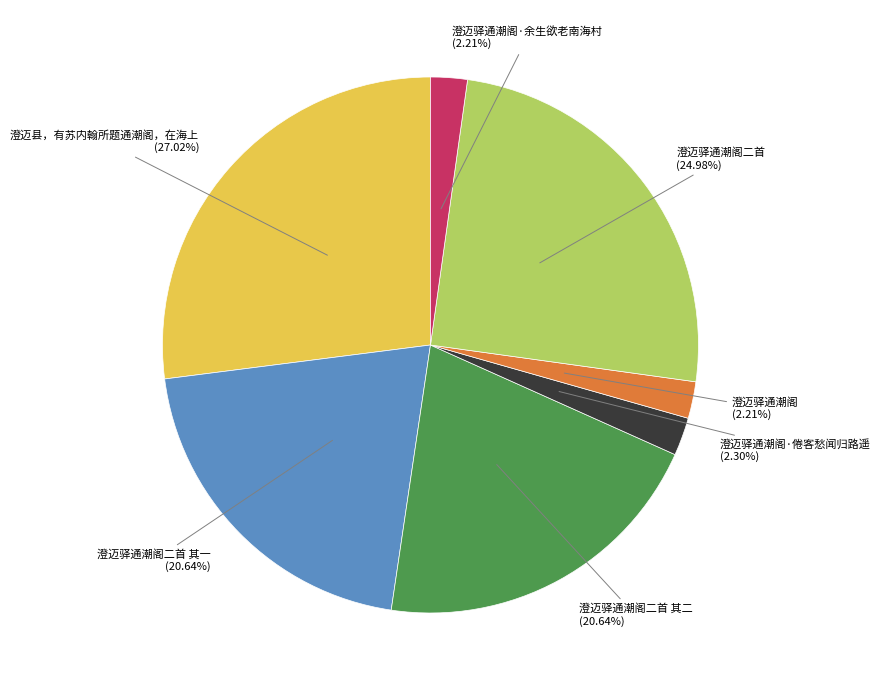

What is the largest slice in the pie chart?

澄迈县，有苏内翰所题通潮阁，在海上